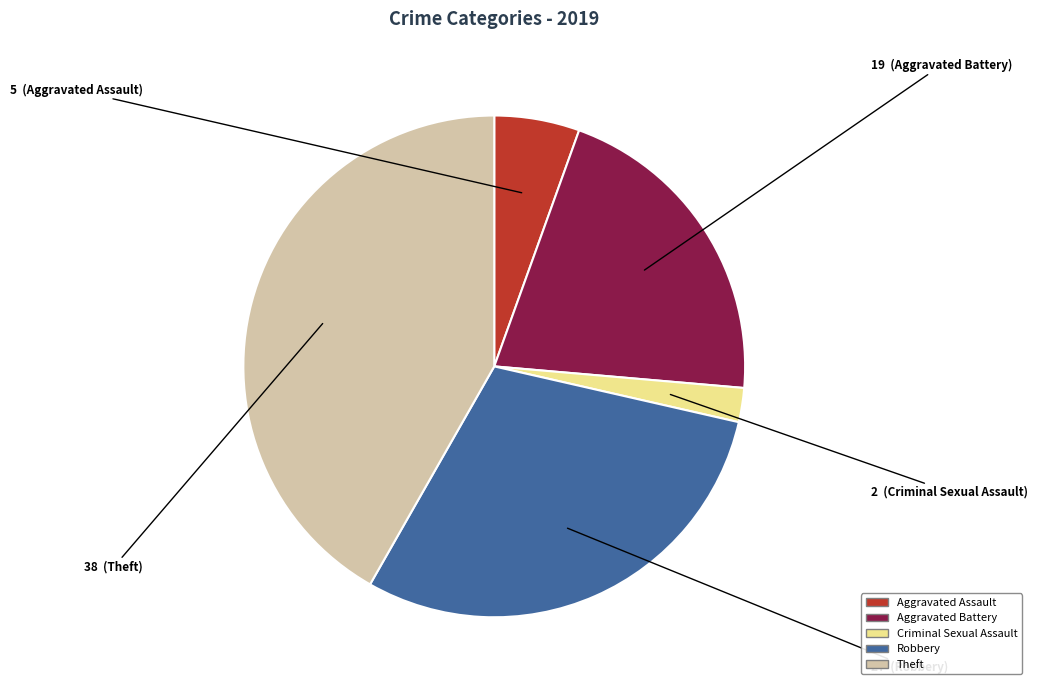

How many slices are in this pie chart?

5